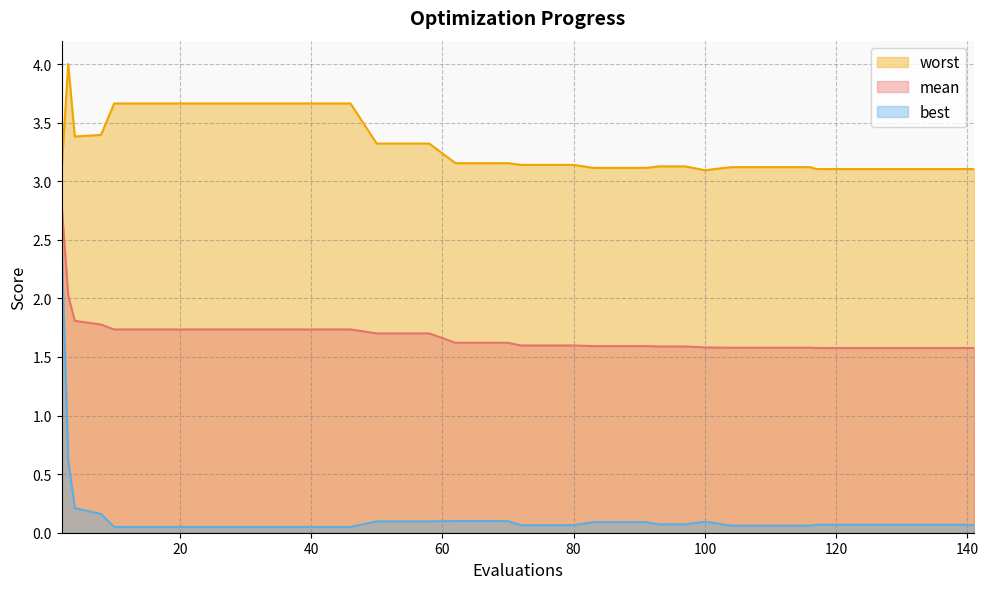

Reading left to right, list all the values displayed in this chart.

mean: 2=2.8	3=2.0	4=1.8	8=1.8	10=1.7	14=1.7	18=1.7	22=1.7	26=1.7	30=1.7	34=1.7	38=1.7	42=1.7	46=1.7	50=1.7	54=1.7	58=1.7	62=1.6	66=1.6	70=1.6	72=1.6	76=1.6	80=1.6	83=1.6	87=1.6	91=1.6	93=1.6	97=1.6	100=1.6	104=1.6	108=1.6	112=1.6	116=1.6	117=1.6	121=1.6	125=1.6	129=1.6	133=1.6	137=1.6	141=1.6
best: 2=2.5	3=0.6	4=0.2	8=0.2	10=0.0	14=0.0	18=0.0	22=0.0	26=0.0	30=0.0	34=0.0	38=0.0	42=0.0	46=0.0	50=0.1	54=0.1	58=0.1	62=0.1	66=0.1	70=0.1	72=0.1	76=0.1	80=0.1	83=0.1	87=0.1	91=0.1	93=0.1	97=0.1	100=0.1	104=0.1	108=0.1	112=0.1	116=0.1	117=0.1	121=0.1	125=0.1	129=0.1	133=0.1	137=0.1	141=0.1
worst: 2=3.1	3=4.0	4=3.4	8=3.4	10=3.7	14=3.7	18=3.7	22=3.7	26=3.7	30=3.7	34=3.7	38=3.7	42=3.7	46=3.7	50=3.3	54=3.3	58=3.3	62=3.2	66=3.2	70=3.2	72=3.1	76=3.1	80=3.1	83=3.1	87=3.1	91=3.1	93=3.1	97=3.1	100=3.1	104=3.1	108=3.1	112=3.1	116=3.1	117=3.1	121=3.1	125=3.1	129=3.1	133=3.1	137=3.1	141=3.1